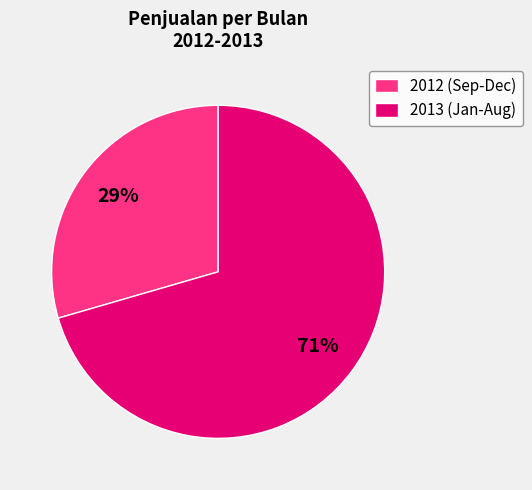

Which has a higher value, 2012 (Sep-Dec) or 2013 (Jan-Aug)?

2013 (Jan-Aug)